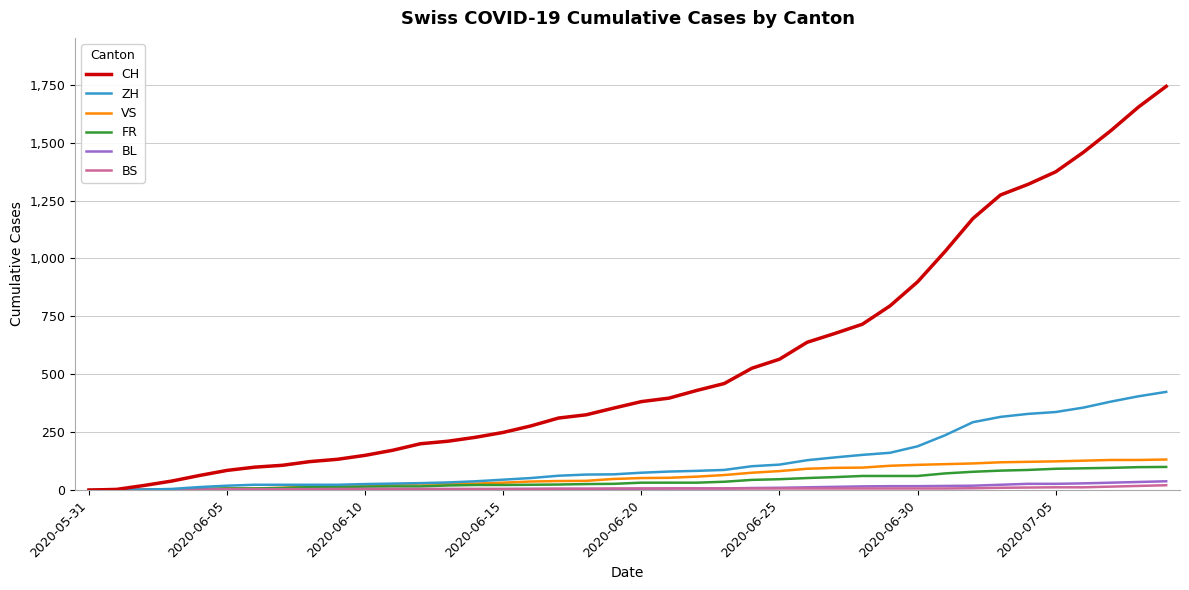

What is the sum of all CH values?

22211